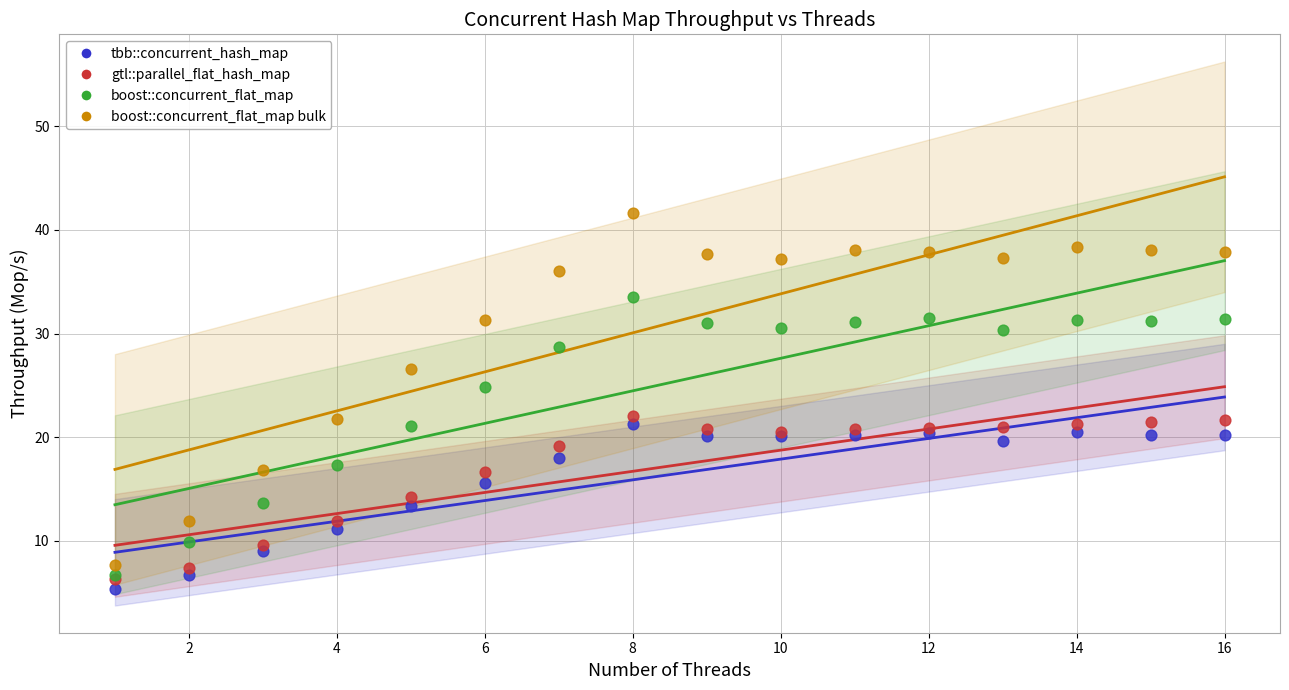

Which series reaches the maximum Y coordinate?

boost::concurrent_flat_map bulk